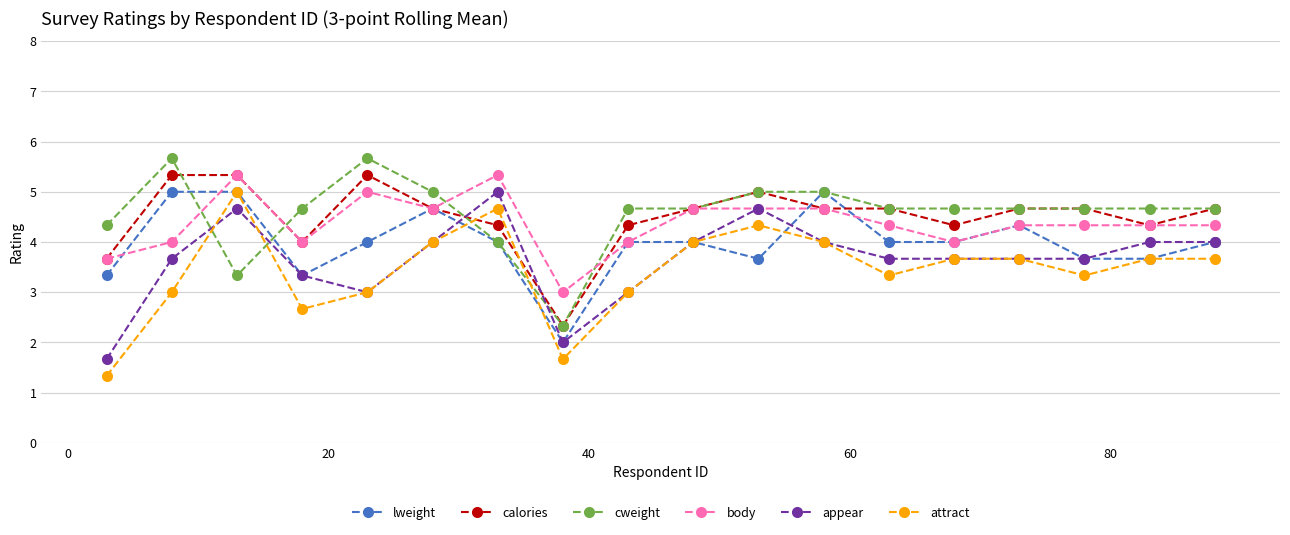

Count the number of categories in the chart.

18